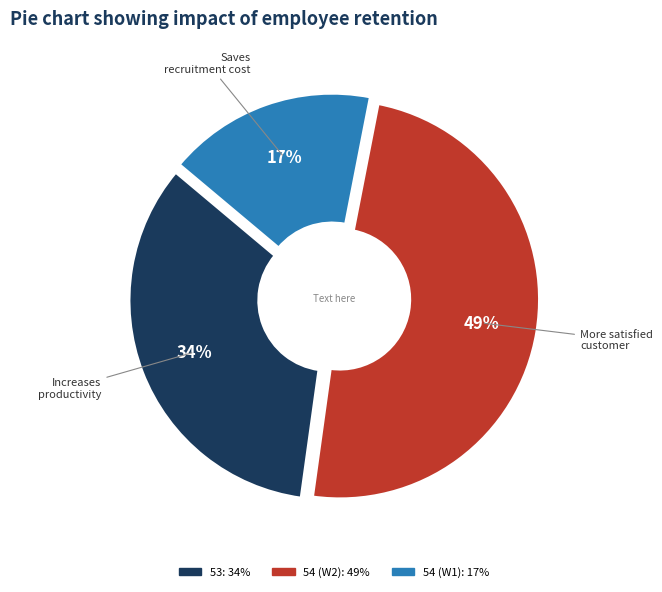

Is there any slice that represents more than half of the pie?

No